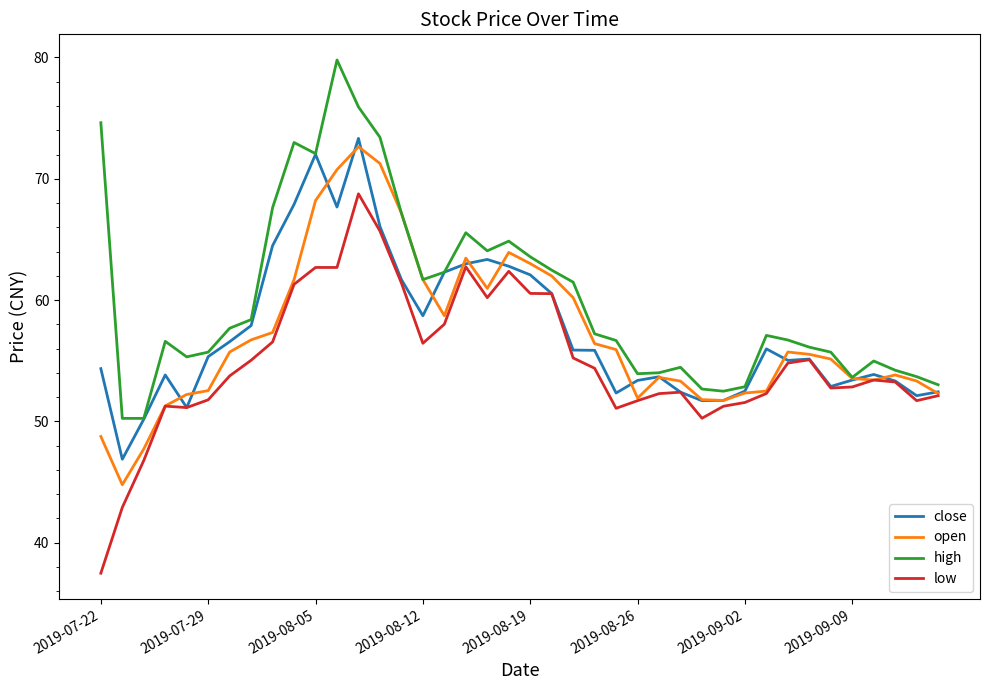

What is the minimum value for low?

37.5